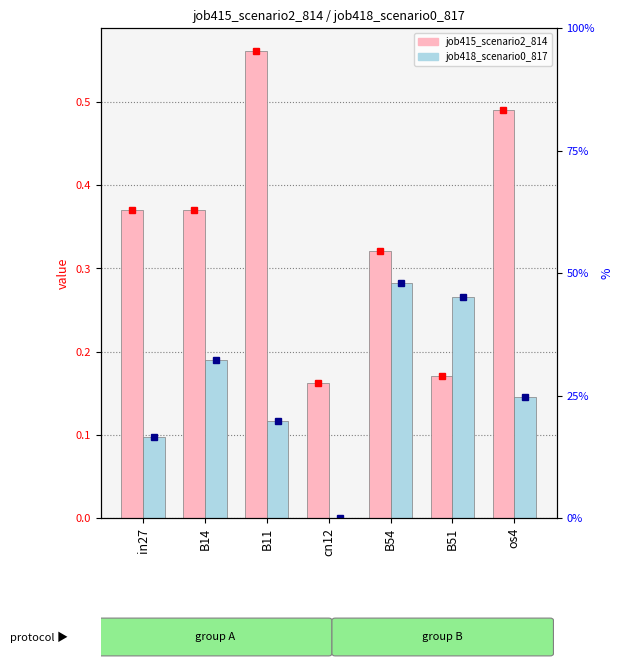

Reading left to right, list all the values displayed in this chart.

job415_scenario2_814: in27=0.4	B14=0.4	B11=0.6	cn12=0.2	B54=0.3	B51=0.2	os4=0.5
job418_scenario0_817: in27=0.1	B14=0.2	B11=0.1	cn12=0.0	B54=0.3	B51=0.3	os4=0.1